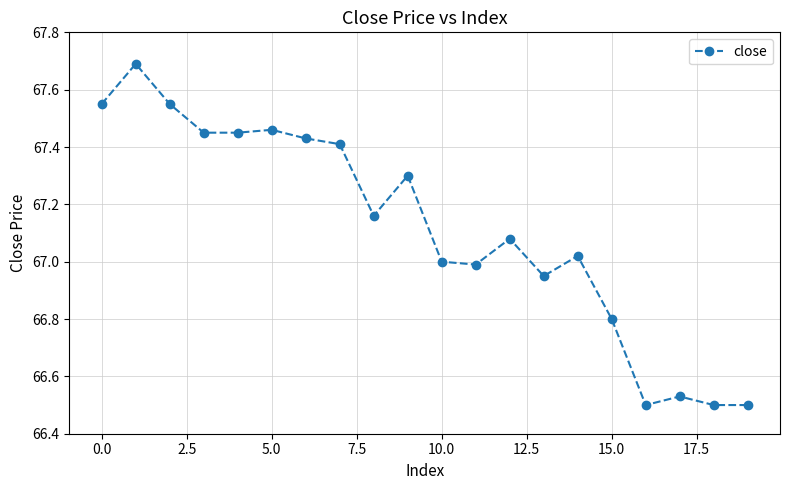

What is the difference between the maximum and minimum values?

1.2